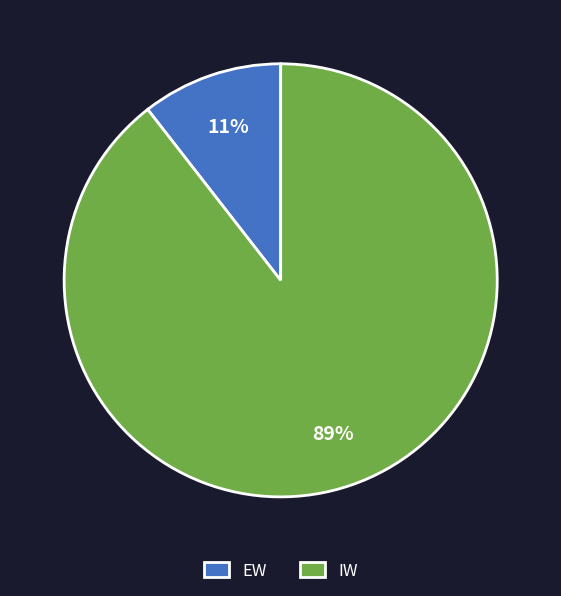

Which slice is the largest?

IW